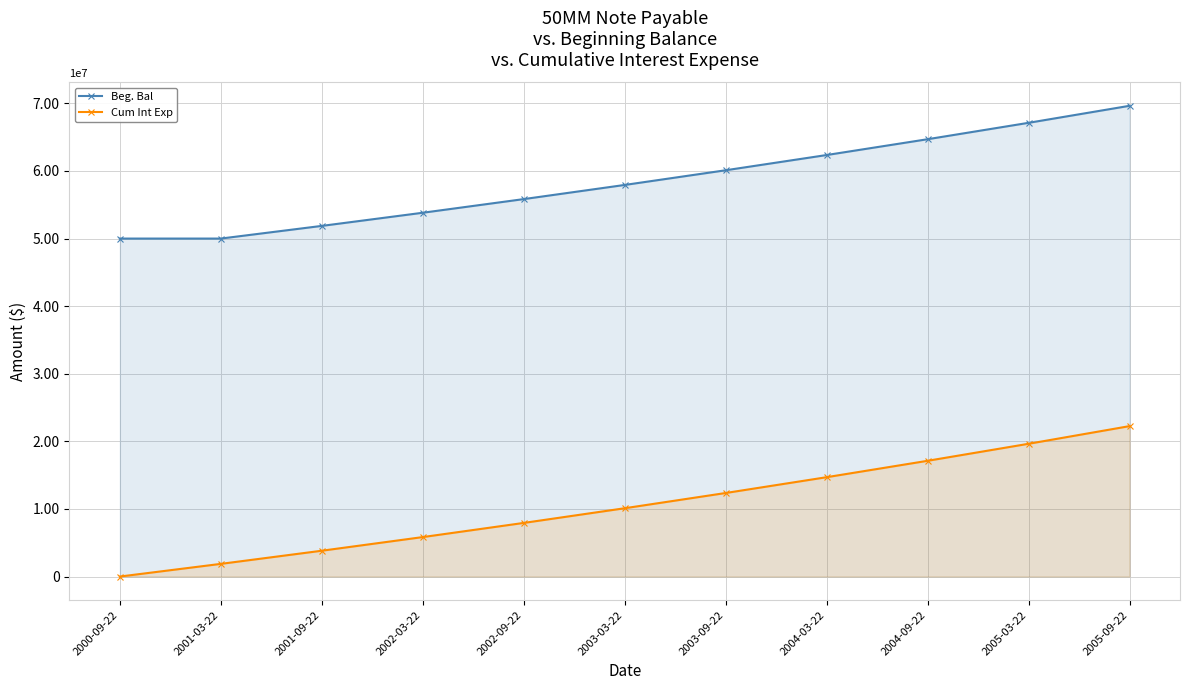

At which label does Cum Int Exp first exceed 10104990?

2003-03-22